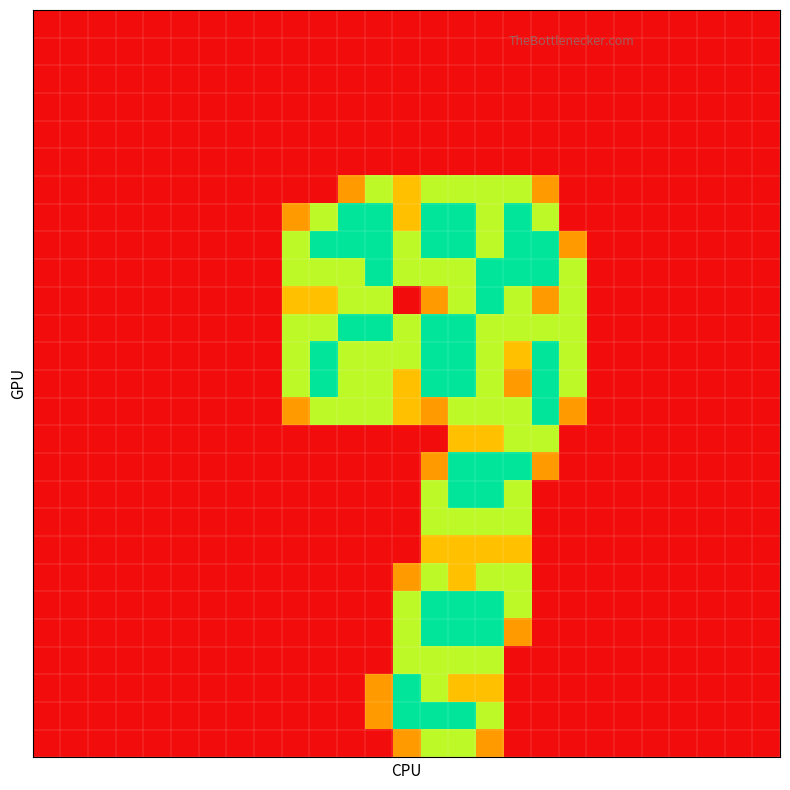

At how many categories does at least one series exceed 1?

11